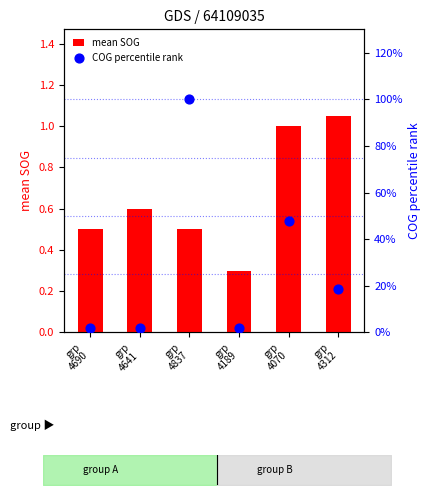

Is the value of COG percentile rank at grp
4312 greater than the value of mean SOG at grp
4189?

No